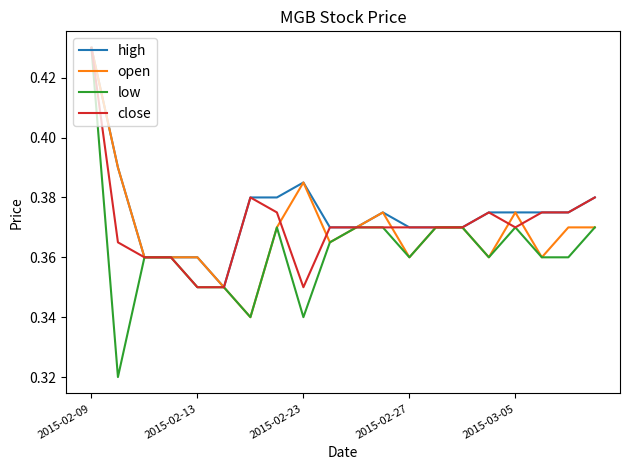

Is this an area chart (filled region under the line)?

No